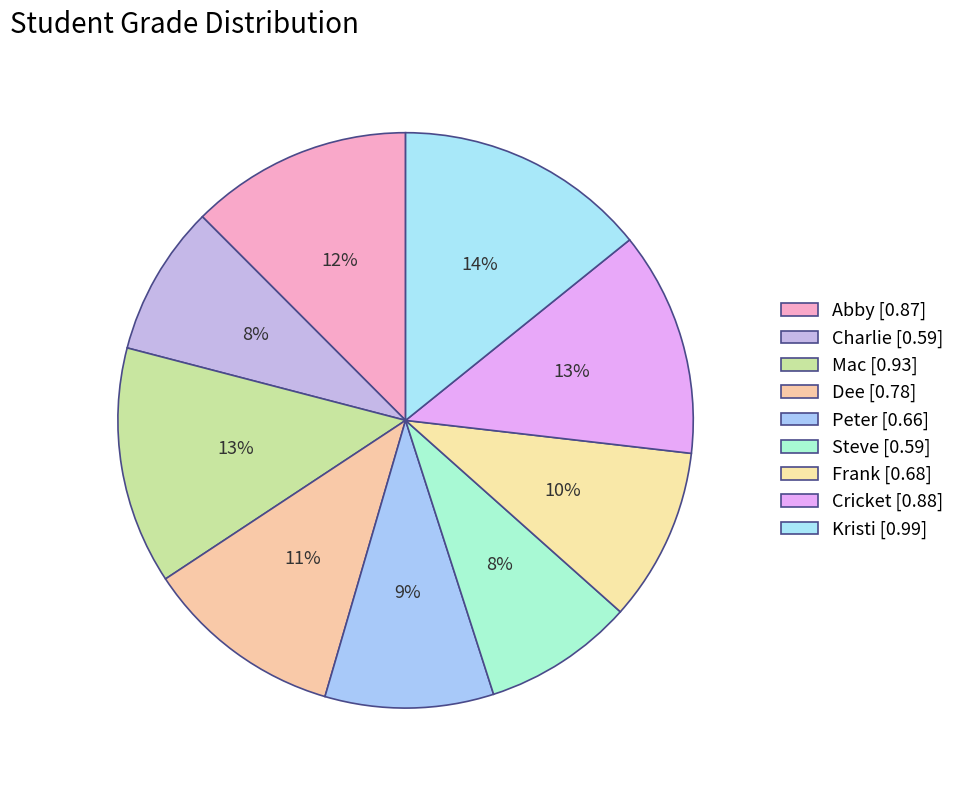

What is the largest slice in the pie chart?

Kristi